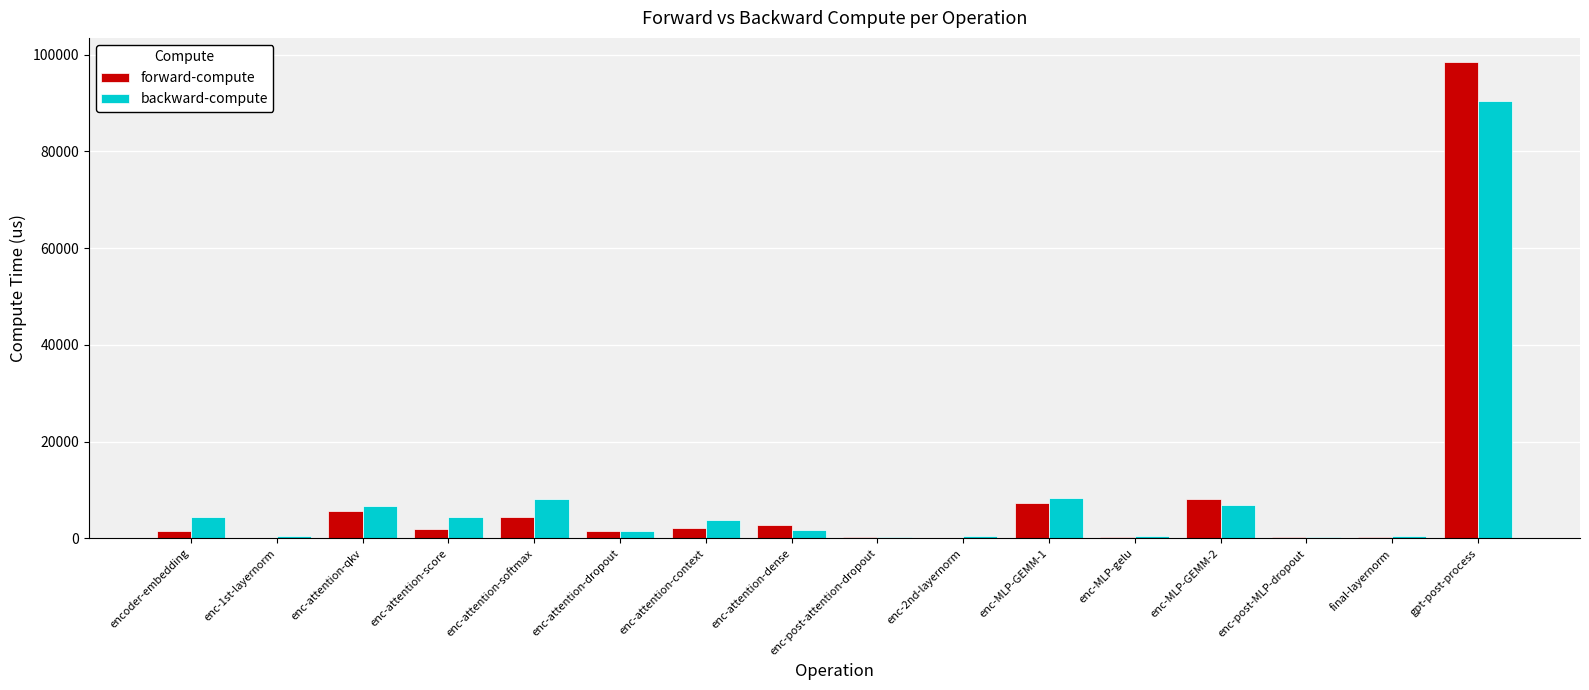

At which label is forward-compute closest to 49326?

enc-MLP-GEMM-2